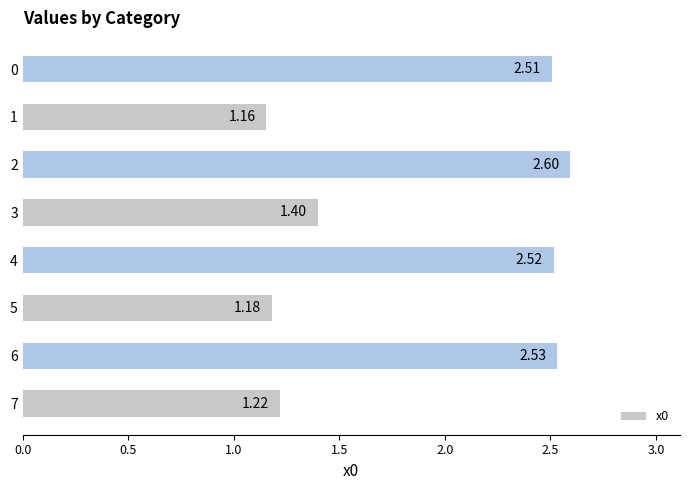

What is the change in value from 5 to 4?

+1.3